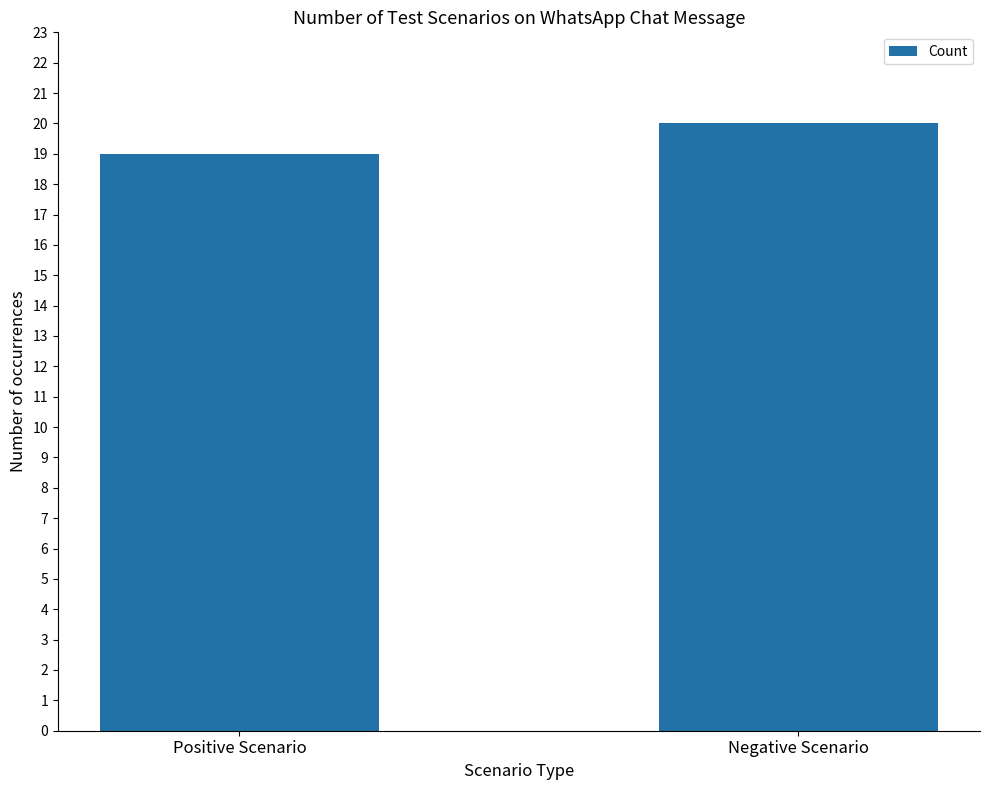

Is it true that the value at Positive Scenario is 19?

True